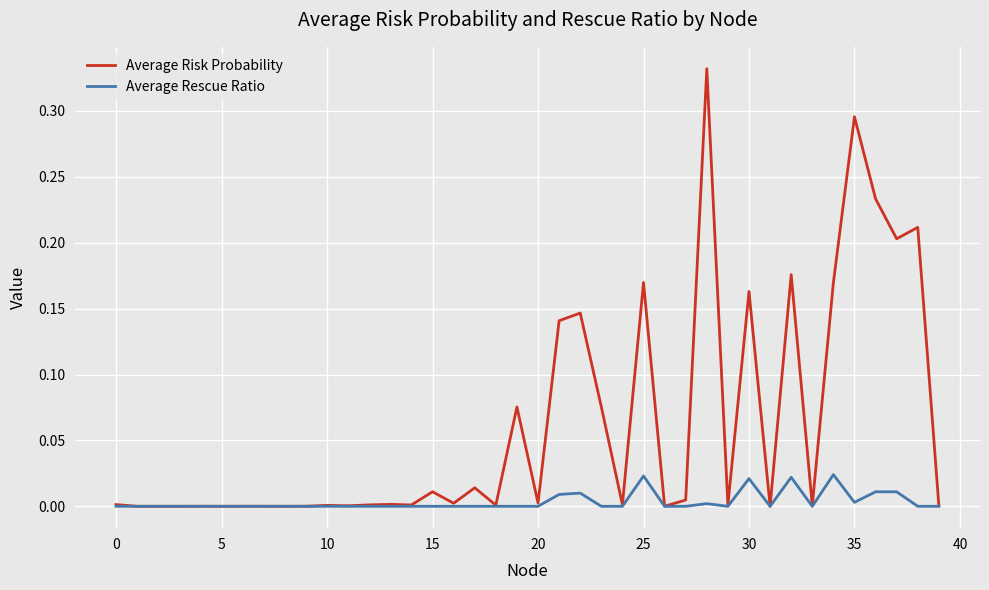

Which series has the largest range (max minus min)?

Average Risk Probability